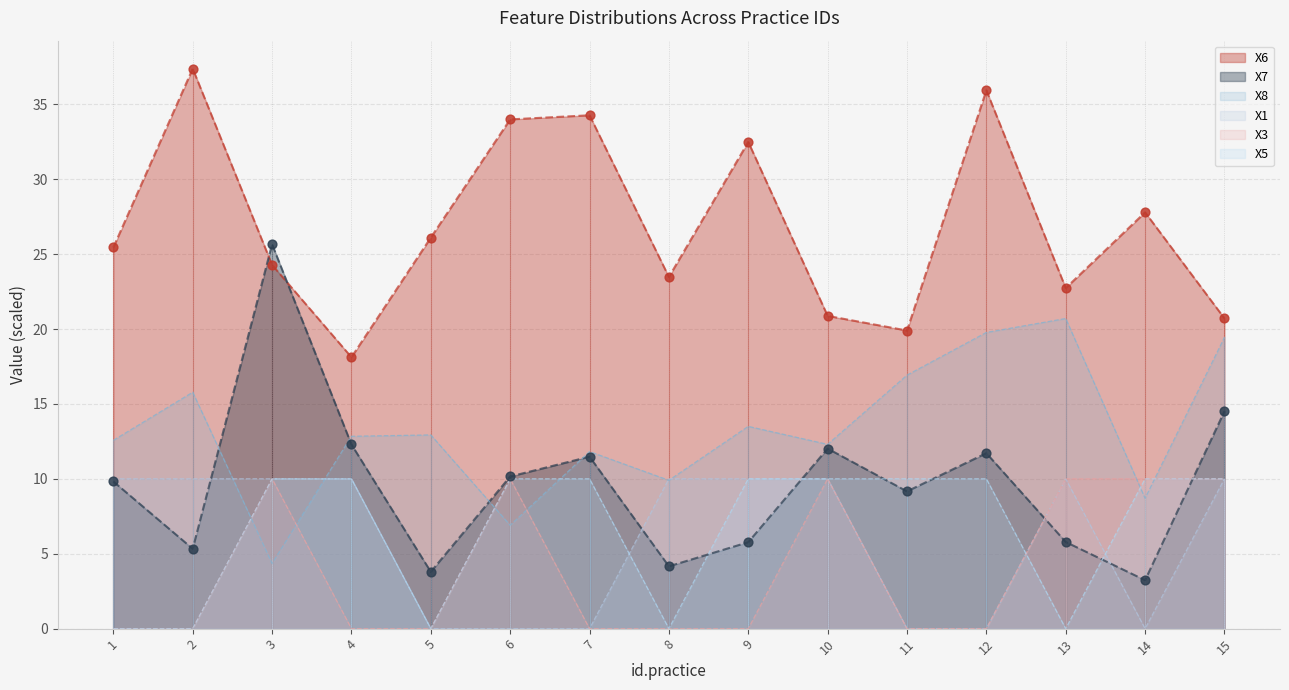

What is the total value across all series at 14?

31.0